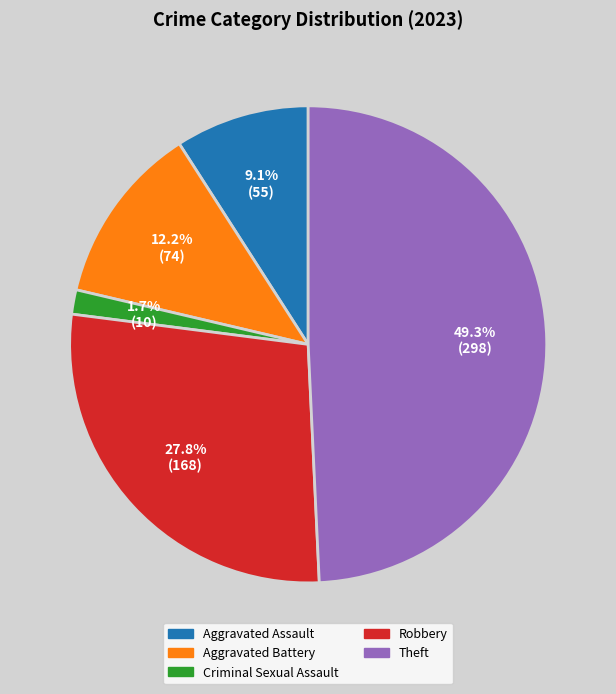

What is the largest slice in the pie chart?

Theft